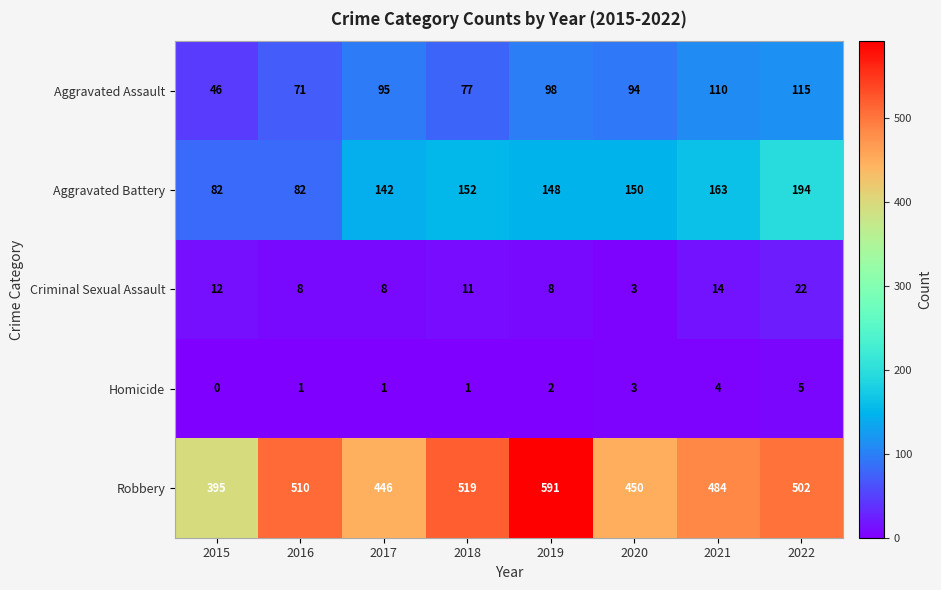

At which label is Criminal Sexual Assault closest to 12?

2015